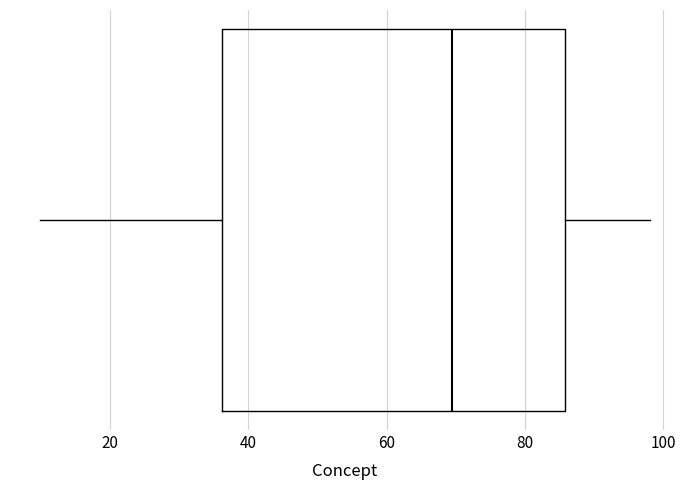

Where is the left edge of the box on the x-axis? The values are not printed on the chart, so give them approximately, as read against the axis.

36